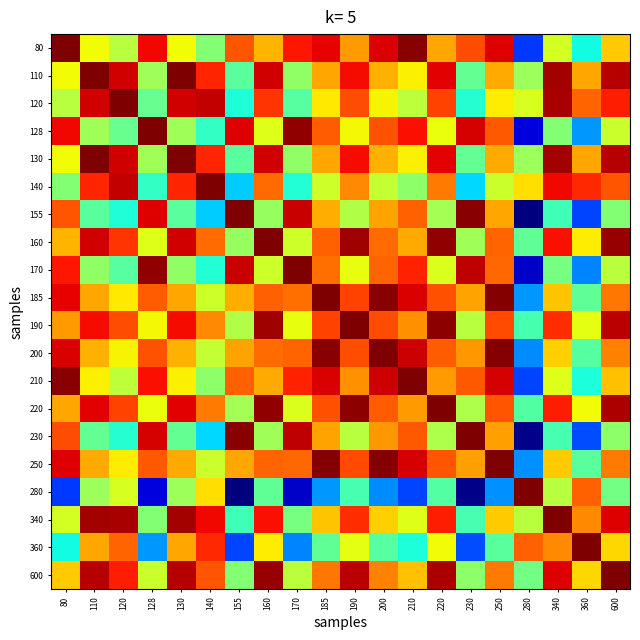

Reading left to right, list all the values displayed in this chart.

80: 80=1.0	110=0.6	120=0.6	128=0.9	130=0.6	140=0.5	155=0.8	160=0.7	170=0.9	185=0.9	190=0.7	200=0.9	210=1.0	220=0.7	230=0.8	250=0.9	280=0.2	340=0.6	360=0.4	600=0.7
110: 80=0.6	110=1.0	120=0.9	128=0.5	130=1.0	140=0.9	155=0.5	160=0.9	170=0.5	185=0.7	190=0.9	200=0.7	210=0.7	220=0.9	230=0.5	250=0.7	280=0.5	340=1.0	360=0.7	600=0.9
120: 80=0.6	110=0.9	120=1.0	128=0.5	130=0.9	140=0.9	155=0.4	160=0.9	170=0.5	185=0.7	190=0.8	200=0.7	210=0.6	220=0.8	230=0.4	250=0.7	280=0.6	340=1.0	360=0.8	600=0.9
128: 80=0.9	110=0.5	120=0.5	128=1.0	130=0.5	140=0.4	155=0.9	160=0.6	170=1.0	185=0.8	190=0.6	200=0.8	210=0.9	220=0.6	230=0.9	250=0.8	280=0.1	340=0.5	360=0.3	600=0.6
130: 80=0.6	110=1.0	120=0.9	128=0.5	130=1.0	140=0.9	155=0.5	160=0.9	170=0.5	185=0.7	190=0.9	200=0.7	210=0.7	220=0.9	230=0.5	250=0.7	280=0.5	340=1.0	360=0.7	600=0.9
140: 80=0.5	110=0.9	120=0.9	128=0.4	130=0.9	140=1.0	155=0.3	160=0.8	170=0.4	185=0.6	190=0.8	200=0.6	210=0.5	220=0.8	230=0.3	250=0.6	280=0.7	340=0.9	360=0.9	600=0.8
155: 80=0.8	110=0.5	120=0.4	128=0.9	130=0.5	140=0.3	155=1.0	160=0.5	170=0.9	185=0.7	190=0.6	200=0.7	210=0.8	220=0.5	230=1.0	250=0.7	280=0.0	340=0.4	360=0.2	600=0.5
160: 80=0.7	110=0.9	120=0.9	128=0.6	130=0.9	140=0.8	155=0.5	160=1.0	170=0.6	185=0.8	190=1.0	200=0.8	210=0.7	220=1.0	230=0.5	250=0.8	280=0.5	340=0.9	360=0.7	600=1.0
170: 80=0.9	110=0.5	120=0.5	128=1.0	130=0.5	140=0.4	155=0.9	160=0.6	170=1.0	185=0.8	190=0.6	200=0.8	210=0.9	220=0.6	230=0.9	250=0.8	280=0.1	340=0.5	360=0.3	600=0.6
185: 80=0.9	110=0.7	120=0.7	128=0.8	130=0.7	140=0.6	155=0.7	160=0.8	170=0.8	185=1.0	190=0.8	200=1.0	210=0.9	220=0.8	230=0.7	250=1.0	280=0.3	340=0.7	360=0.5	600=0.8
190: 80=0.7	110=0.9	120=0.8	128=0.6	130=0.9	140=0.8	155=0.6	160=1.0	170=0.6	185=0.8	190=1.0	200=0.8	210=0.8	220=1.0	230=0.6	250=0.8	280=0.4	340=0.9	360=0.6	600=0.9
200: 80=0.9	110=0.7	120=0.7	128=0.8	130=0.7	140=0.6	155=0.7	160=0.8	170=0.8	185=1.0	190=0.8	200=1.0	210=0.9	220=0.8	230=0.7	250=1.0	280=0.3	340=0.7	360=0.5	600=0.8
210: 80=1.0	110=0.7	120=0.6	128=0.9	130=0.7	140=0.5	155=0.8	160=0.7	170=0.9	185=0.9	190=0.8	200=0.9	210=1.0	220=0.7	230=0.8	250=0.9	280=0.2	340=0.6	360=0.4	600=0.7
220: 80=0.7	110=0.9	120=0.8	128=0.6	130=0.9	140=0.8	155=0.5	160=1.0	170=0.6	185=0.8	190=1.0	200=0.8	210=0.7	220=1.0	230=0.6	250=0.8	280=0.5	340=0.9	360=0.6	600=1.0
230: 80=0.8	110=0.5	120=0.4	128=0.9	130=0.5	140=0.3	155=1.0	160=0.5	170=0.9	185=0.7	190=0.6	200=0.7	210=0.8	220=0.6	230=1.0	250=0.7	280=0.0	340=0.4	360=0.2	600=0.5
250: 80=0.9	110=0.7	120=0.7	128=0.8	130=0.7	140=0.6	155=0.7	160=0.8	170=0.8	185=1.0	190=0.8	200=1.0	210=0.9	220=0.8	230=0.7	250=1.0	280=0.3	340=0.7	360=0.5	600=0.8
280: 80=0.2	110=0.5	120=0.6	128=0.1	130=0.5	140=0.7	155=0.0	160=0.5	170=0.1	185=0.3	190=0.4	200=0.3	210=0.2	220=0.5	230=0.0	250=0.3	280=1.0	340=0.6	360=0.8	600=0.5
340: 80=0.6	110=1.0	120=1.0	128=0.5	130=1.0	140=0.9	155=0.4	160=0.9	170=0.5	185=0.7	190=0.9	200=0.7	210=0.6	220=0.9	230=0.4	250=0.7	280=0.6	340=1.0	360=0.8	600=0.9
360: 80=0.4	110=0.7	120=0.8	128=0.3	130=0.7	140=0.9	155=0.2	160=0.7	170=0.3	185=0.5	190=0.6	200=0.5	210=0.4	220=0.6	230=0.2	250=0.5	280=0.8	340=0.8	360=1.0	600=0.7
600: 80=0.7	110=0.9	120=0.9	128=0.6	130=0.9	140=0.8	155=0.5	160=1.0	170=0.6	185=0.8	190=0.9	200=0.8	210=0.7	220=1.0	230=0.5	250=0.8	280=0.5	340=0.9	360=0.7	600=1.0